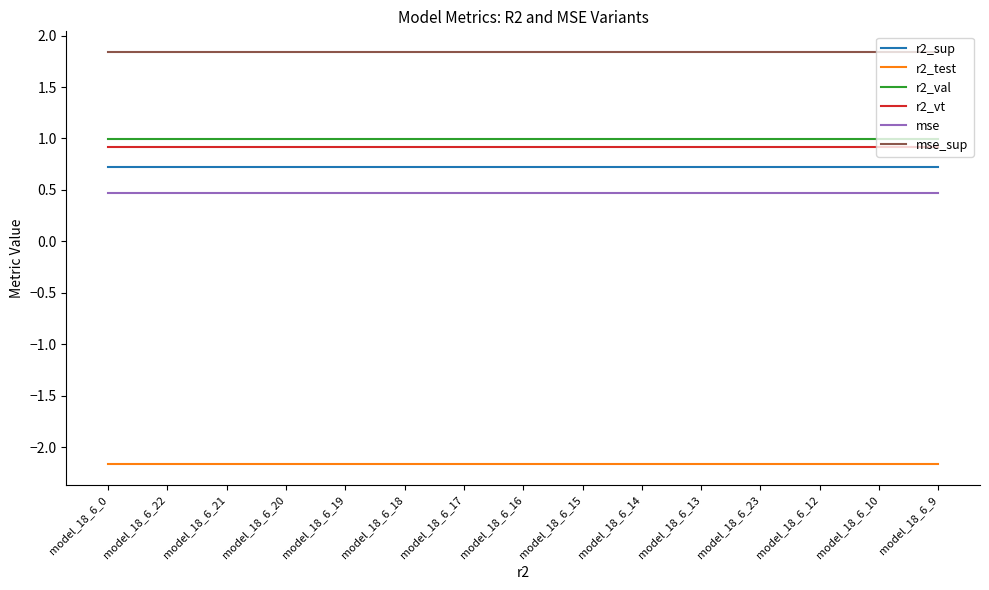

Is the value of r2_val at model_18_6_20 greater than the value of mse at model_18_6_0?

Yes